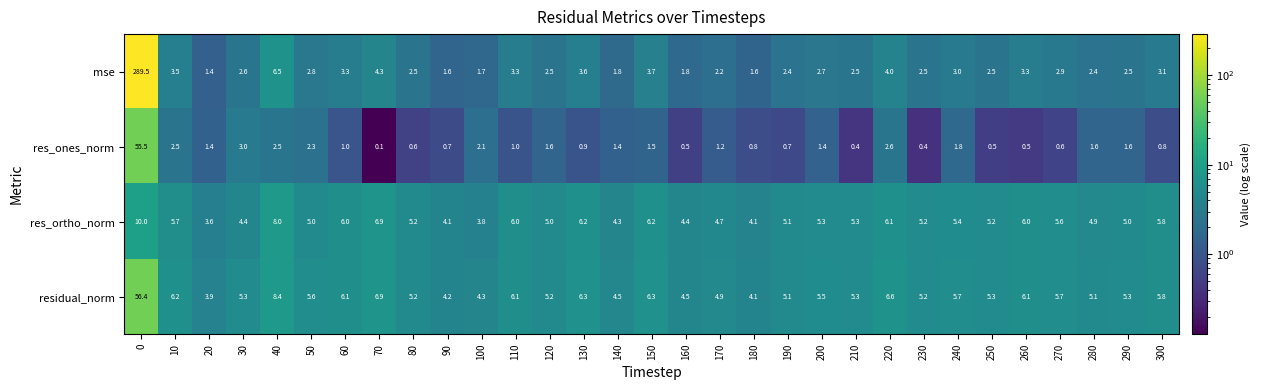

What is the sum of all mse values?

374.0